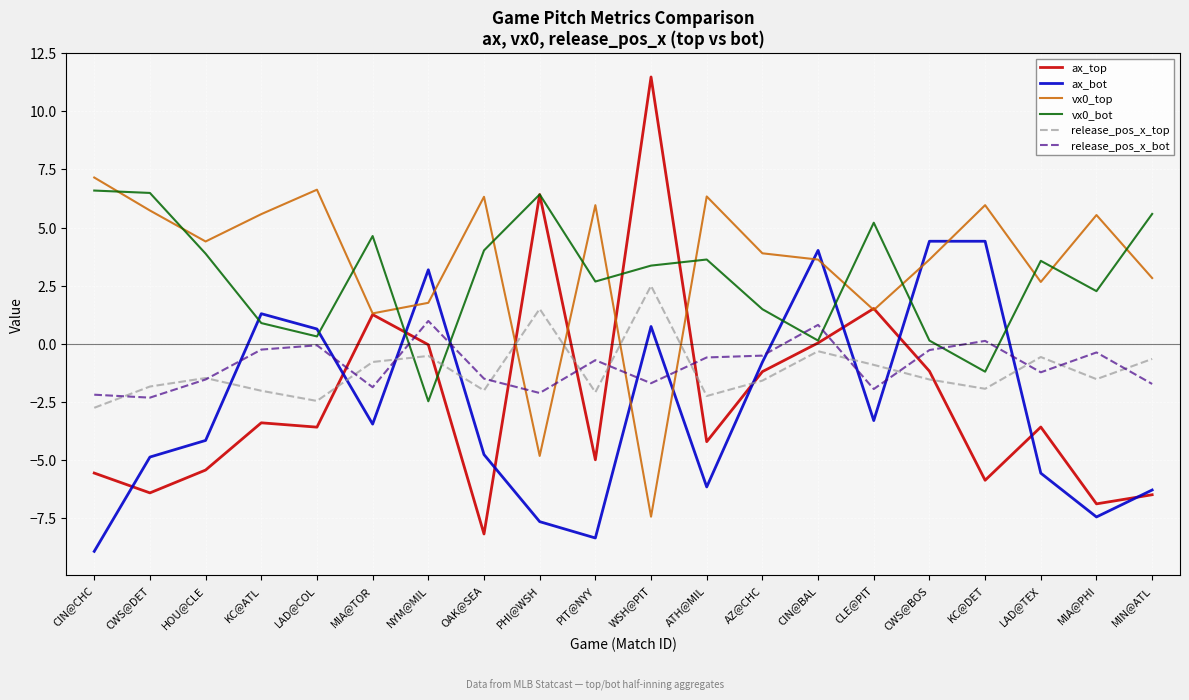

What is the maximum value for vx0_top?

7.2